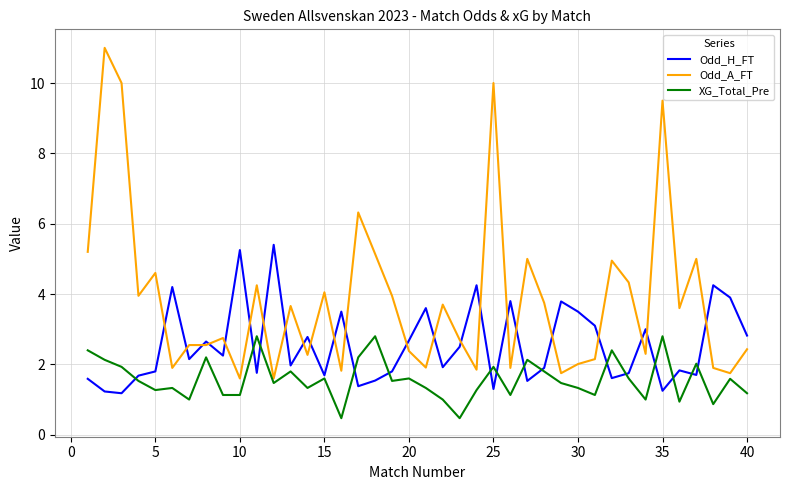

Rank the series by their maximum value, from highest to lowest.

Odd_A_FT, Odd_H_FT, XG_Total_Pre